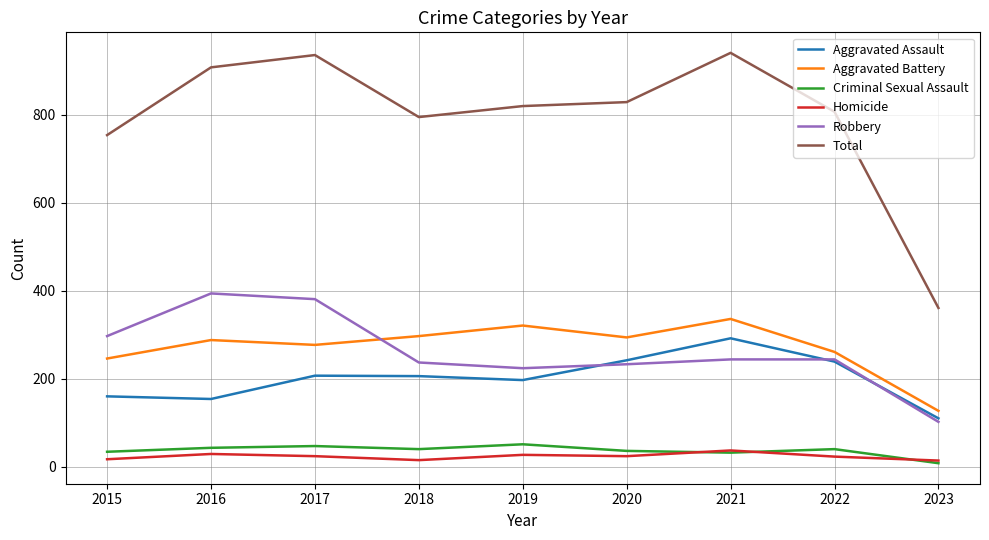

How many interior local valleys does the Criminal Sexual Assault series have?

2